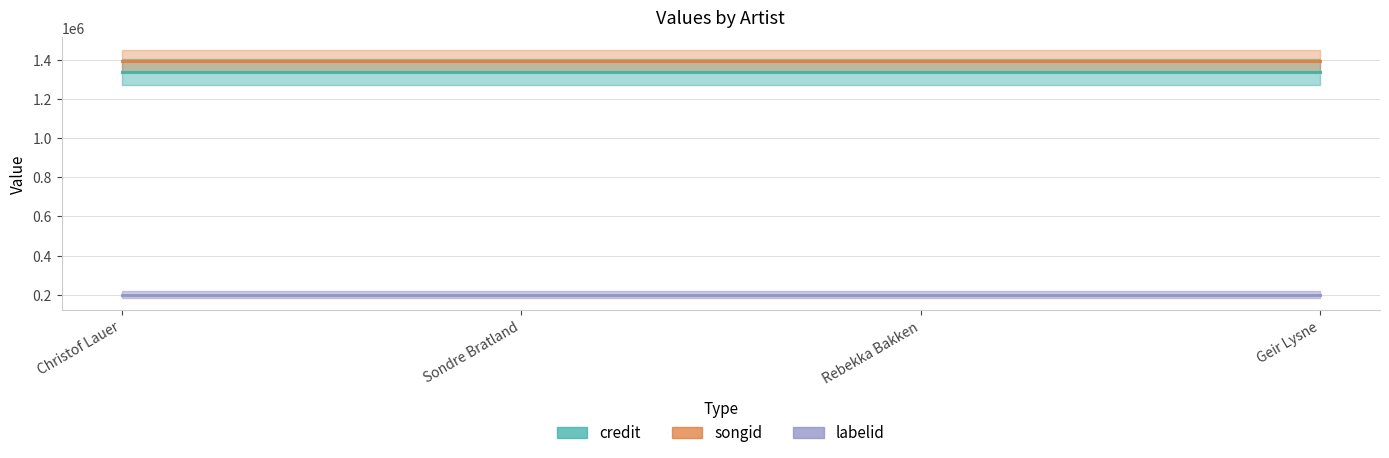

True or false: labelid has more than 0 points higher than both neighbors.

False